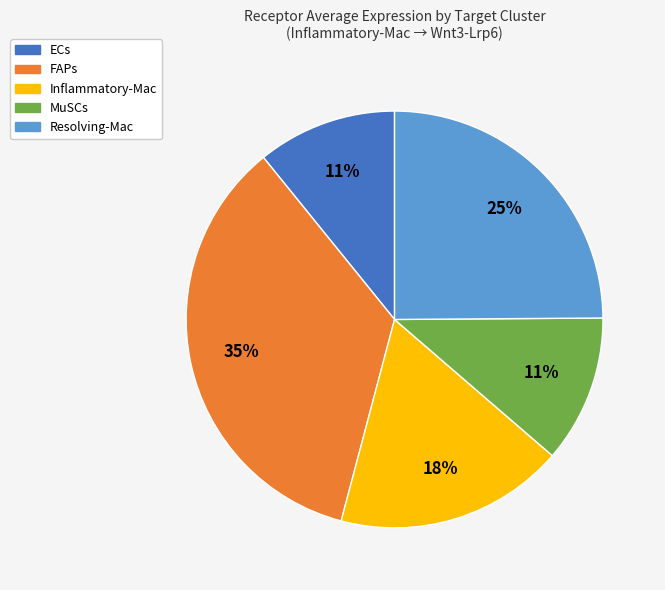

Does any single category account for the majority?

No